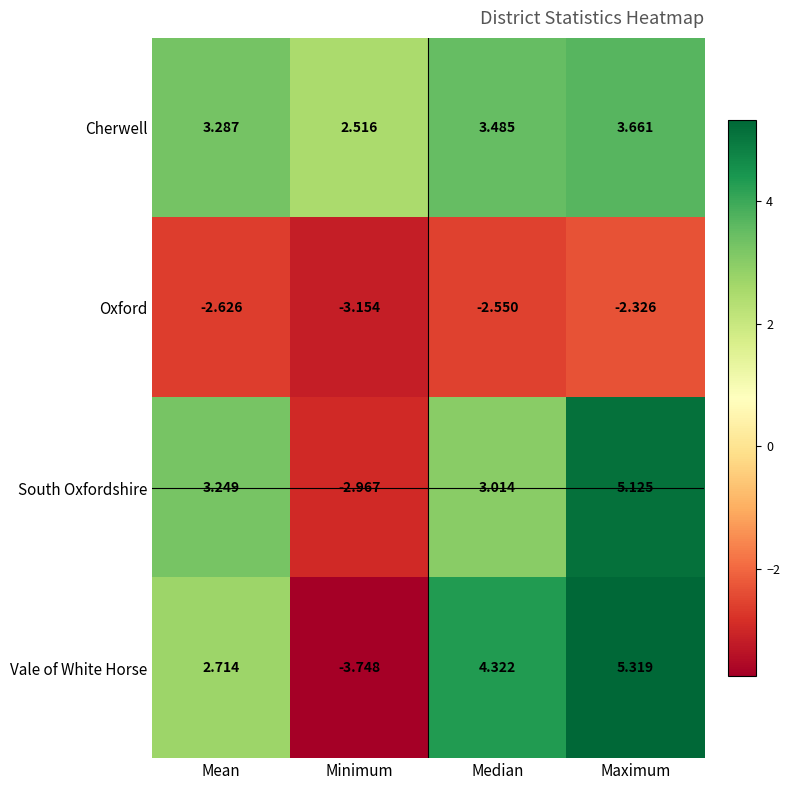

Rank the series at Maximum from lowest to highest value.

Oxford, Cherwell, South Oxfordshire, Vale of White Horse